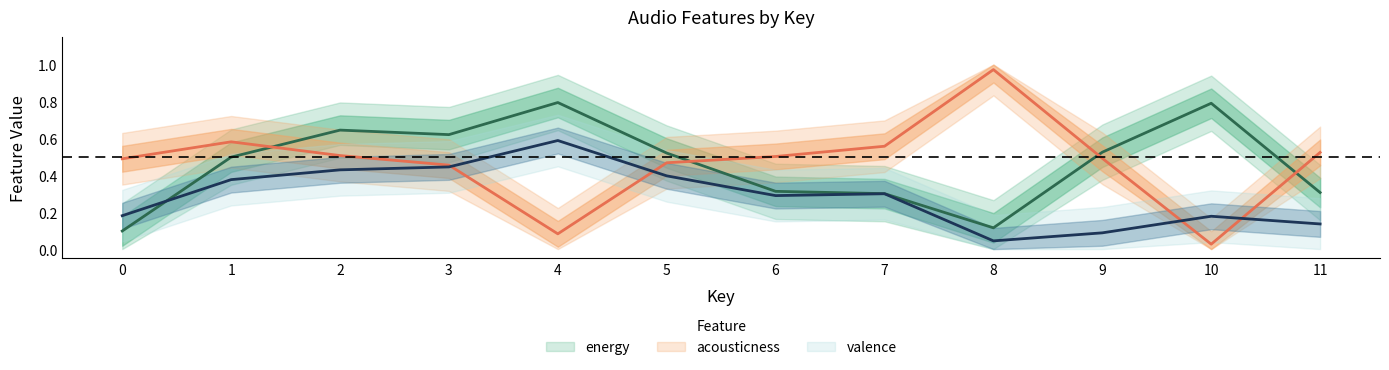

What is the difference between the maximum and second lowest values in the acousticness series?

0.9